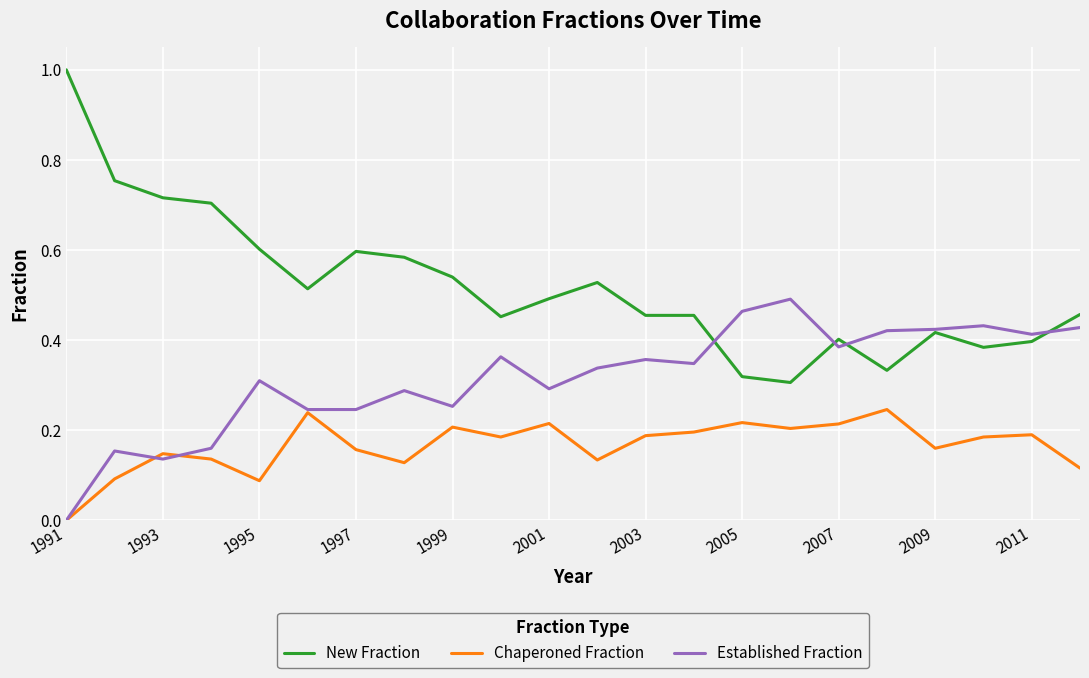

True or false: Chaperoned Fraction and New Fraction cross at least once.

False